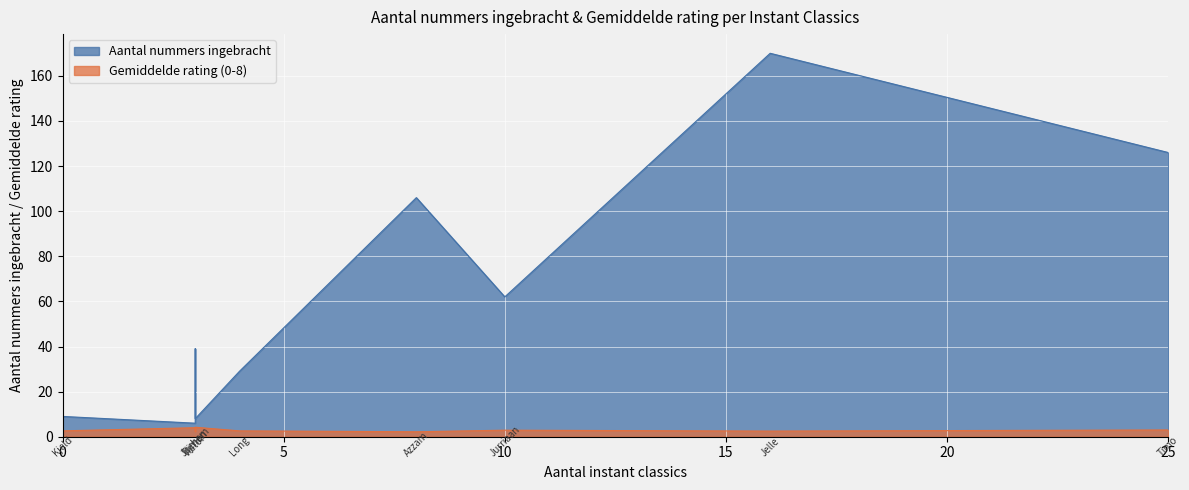

True or false: Aantal nummers ingebracht and Gemiddelde rating (0-8) intersect in this chart.

False